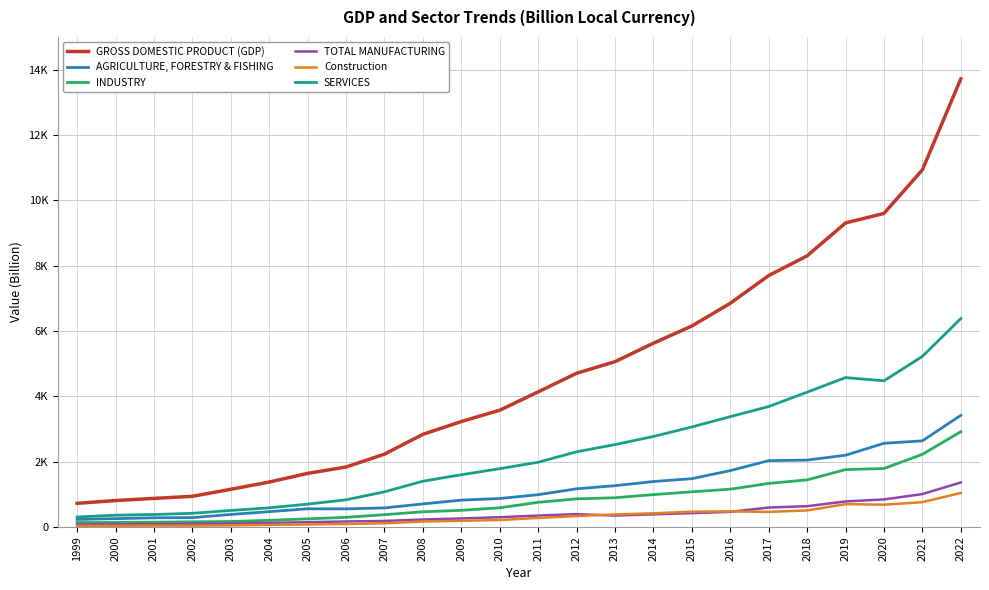

What are all the series names shown in the legend?

GROSS DOMESTIC PRODUCT (GDP), AGRICULTURE, FORESTRY & FISHING, INDUSTRY, TOTAL MANUFACTURING, Construction, SERVICES